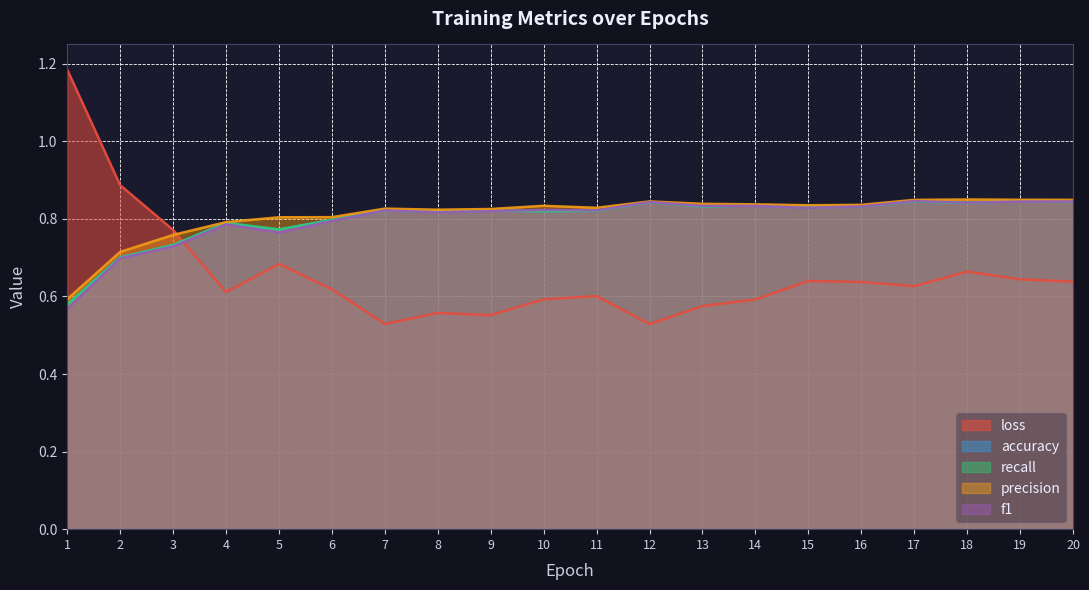

What are all the series names shown in the legend?

loss, accuracy, recall, precision, f1